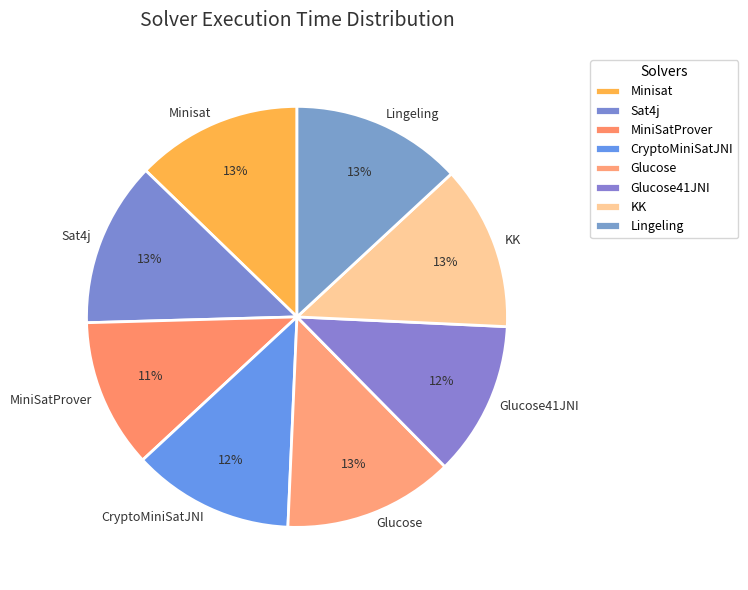

What percentage is the CryptoMiniSatJNI slice, to the nearest percent?

12%